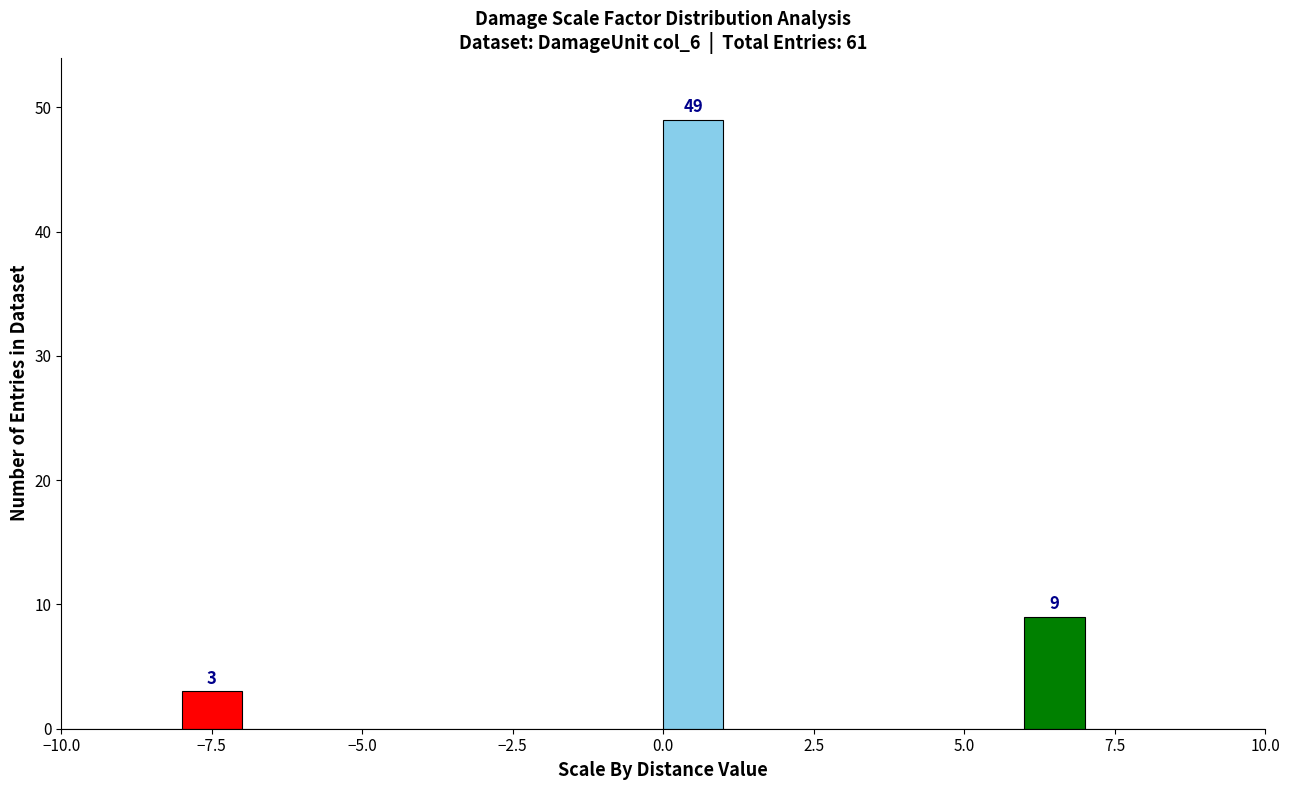

Around what value on the x-axis is the tallest bar? Give the approximate position of its centre, as read against the axis.

0.5